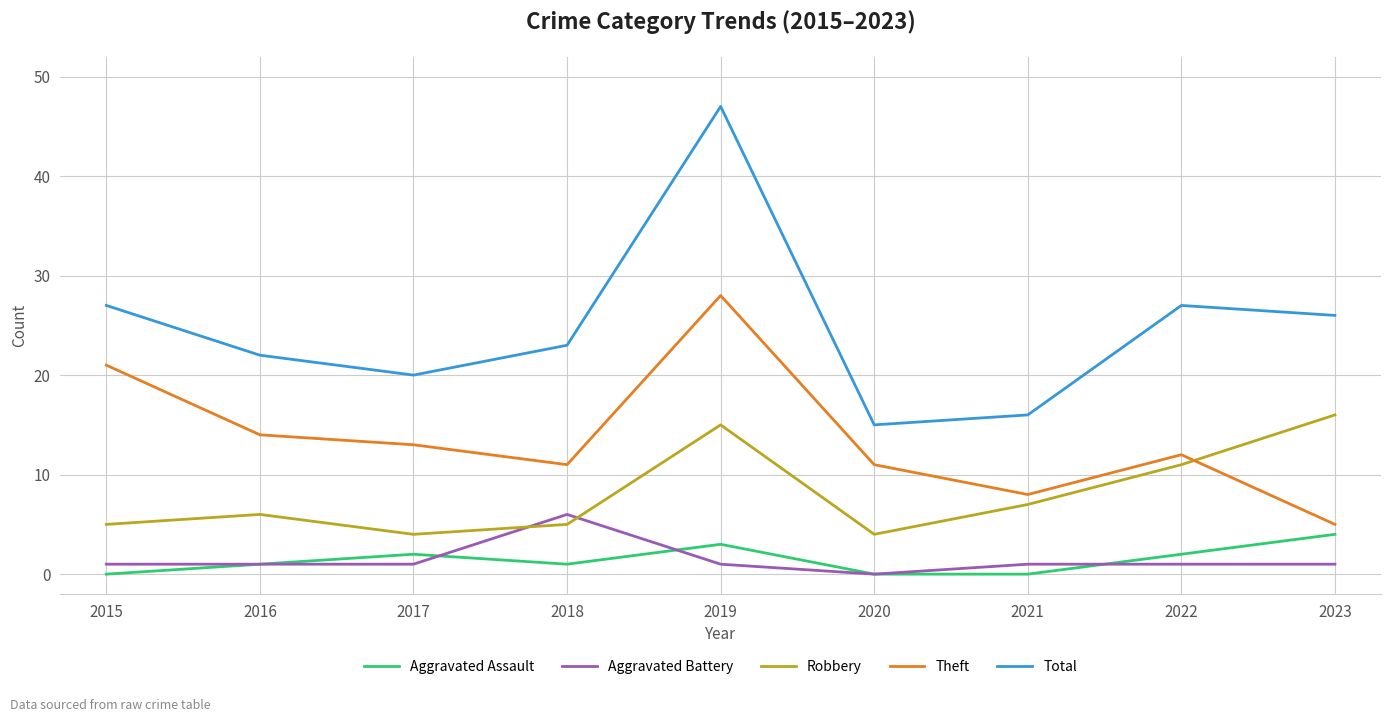

Which series ends up on top after the final intersection of Robbery and Aggravated Battery?

Robbery